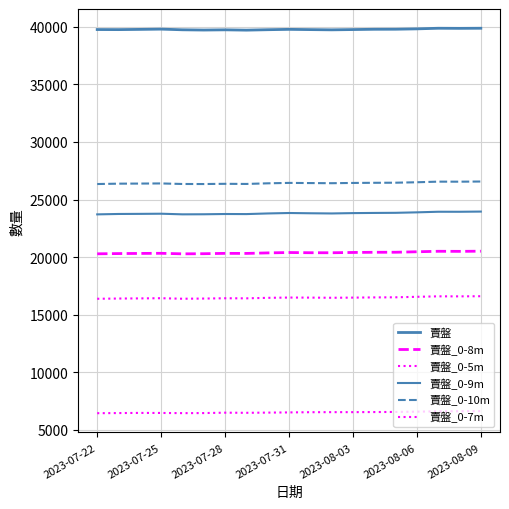

What is the average value of the 賣盤_0-8m series?

20380